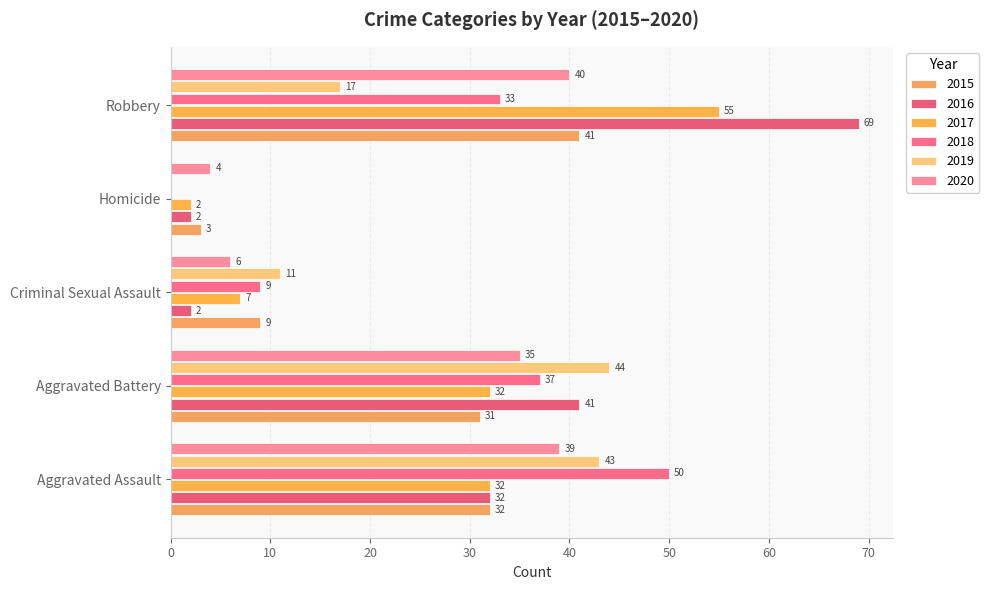

What is the label of the 4th bar from the left?

Homicide